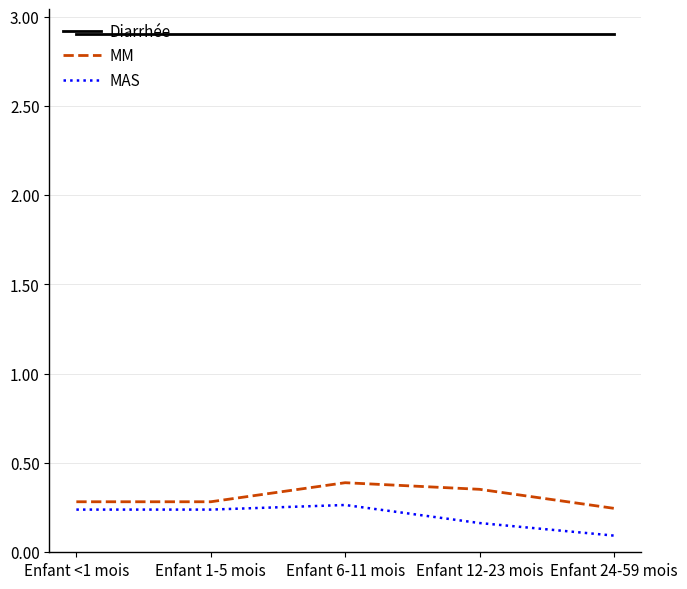

True or false: MM and MAS cross at least once.

False